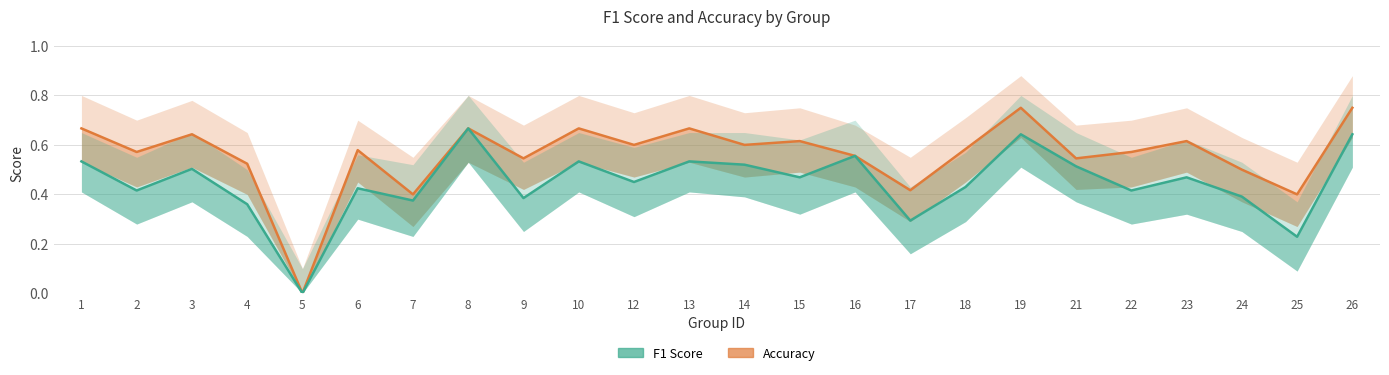

True or false: f1 and accuracy cross at least once.

False